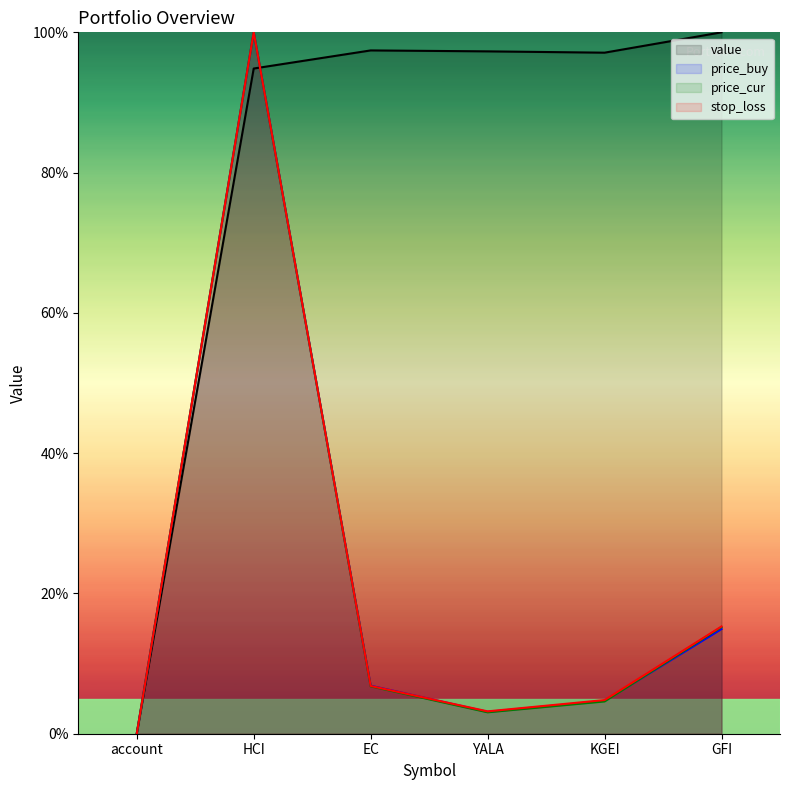

List the series in order of their peak value, highest first.

value, price_buy, price_cur, stop_loss